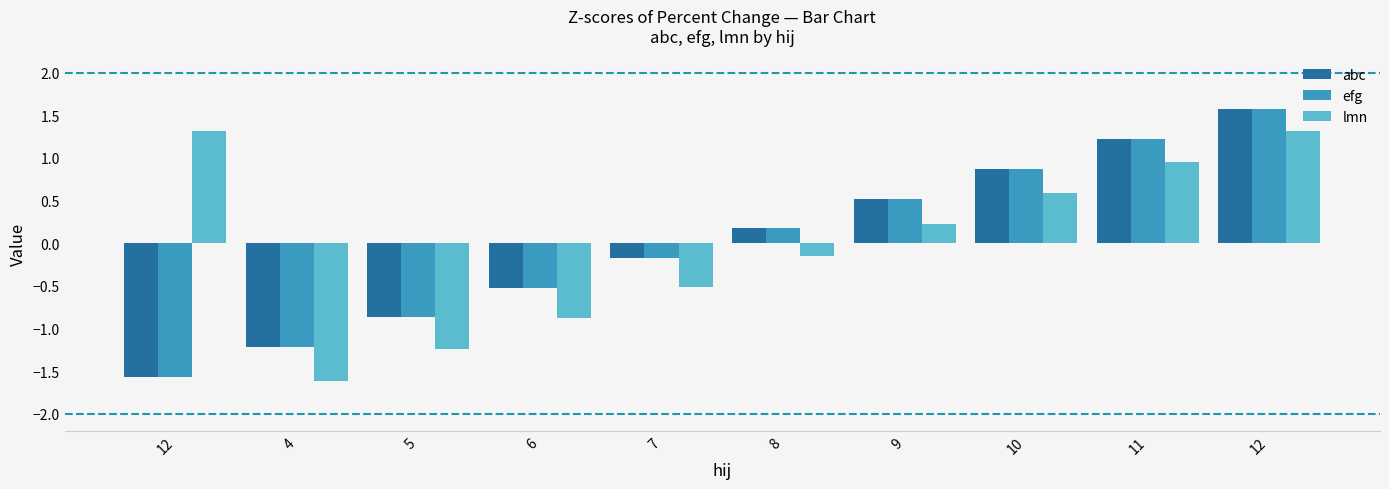

Reading right to left, extract all data points from this chart.

abc: 1.6	1.2	0.9	0.5	0.2	-0.2	-0.5	-0.9	-1.2	-1.6
efg: 1.6	1.2	0.9	0.5	0.2	-0.2	-0.5	-0.9	-1.2	-1.6
lmn: 1.3	1.0	0.6	0.2	-0.1	-0.5	-0.9	-1.2	-1.6	1.3